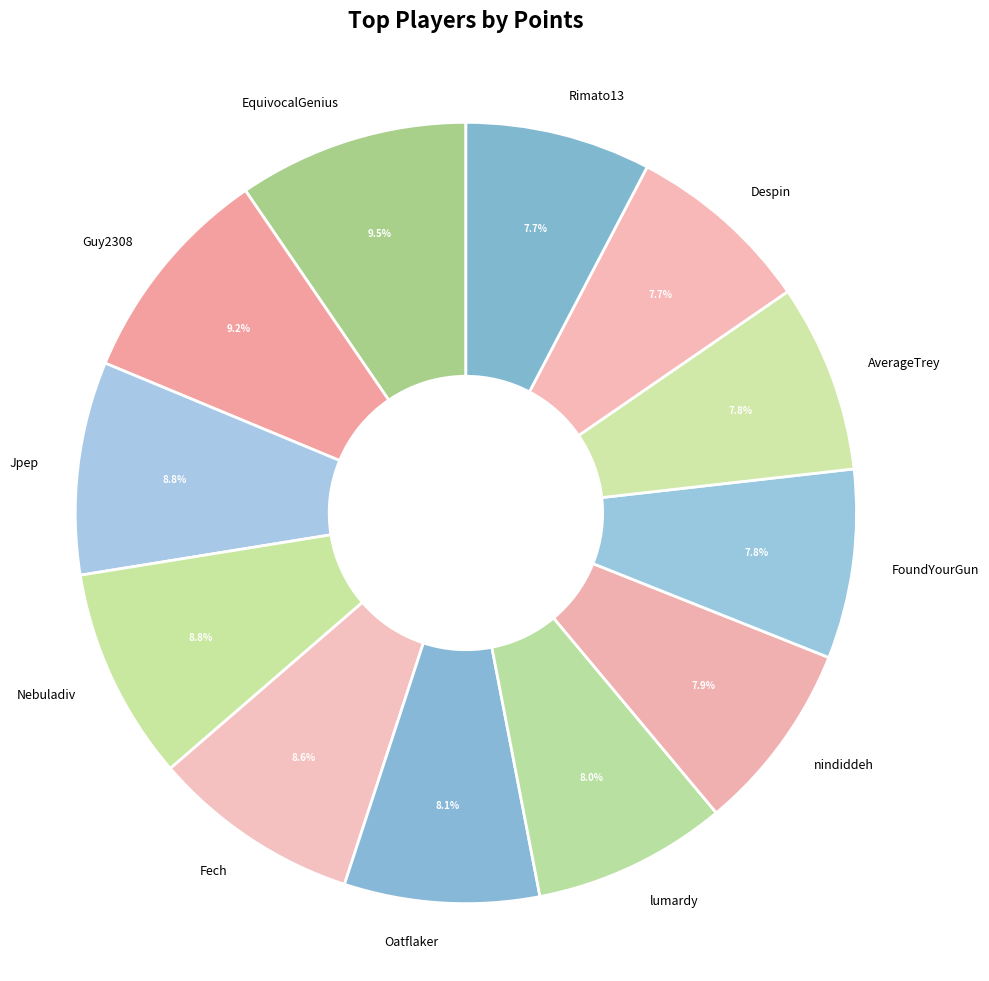

How many segments does this pie chart have?

12